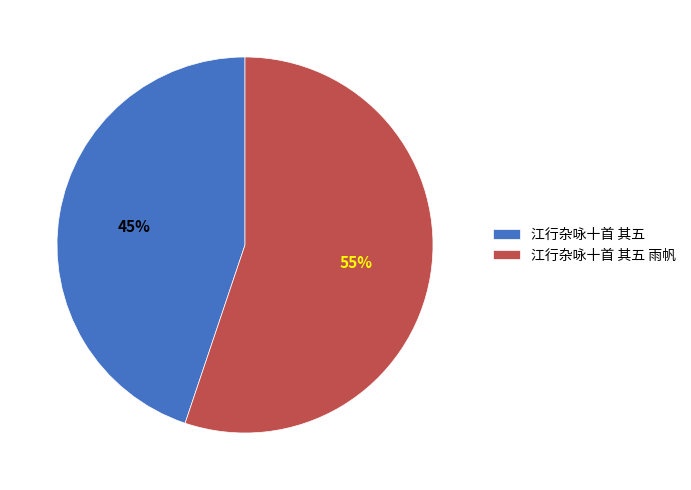

What is the ratio of the value at 江行杂咏十首 其五 雨帆 to the value at 江行杂咏十首 其五?

1.2